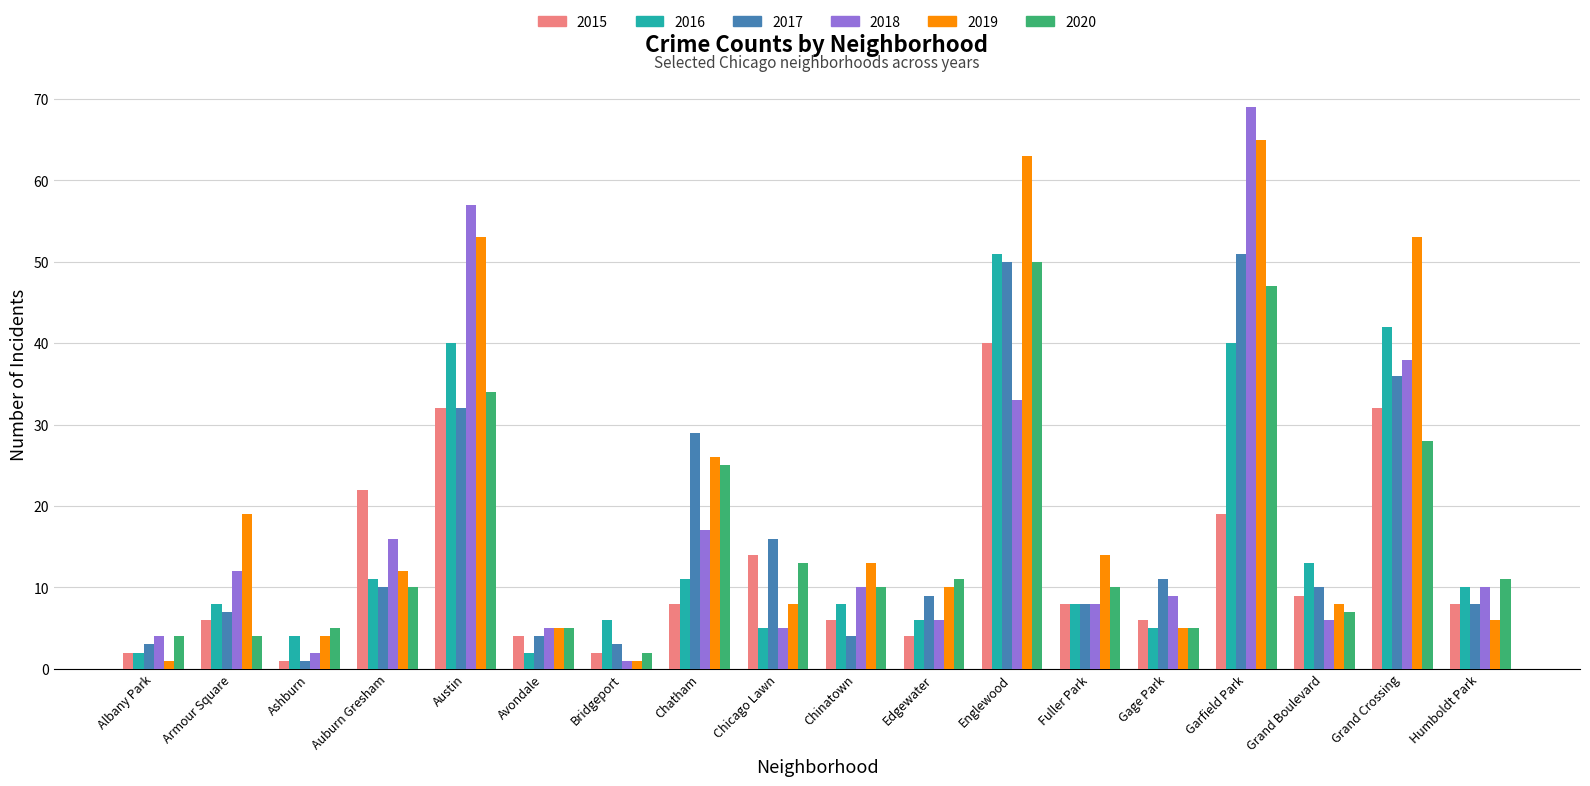

What is the lowest value of the 2018 series?

1